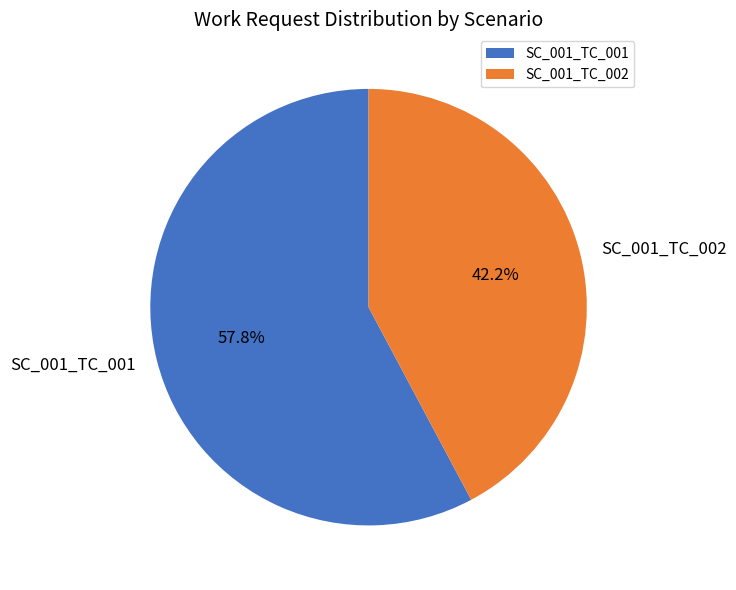

What percentage is the SC_001_TC_001 slice, to the nearest percent?

58%